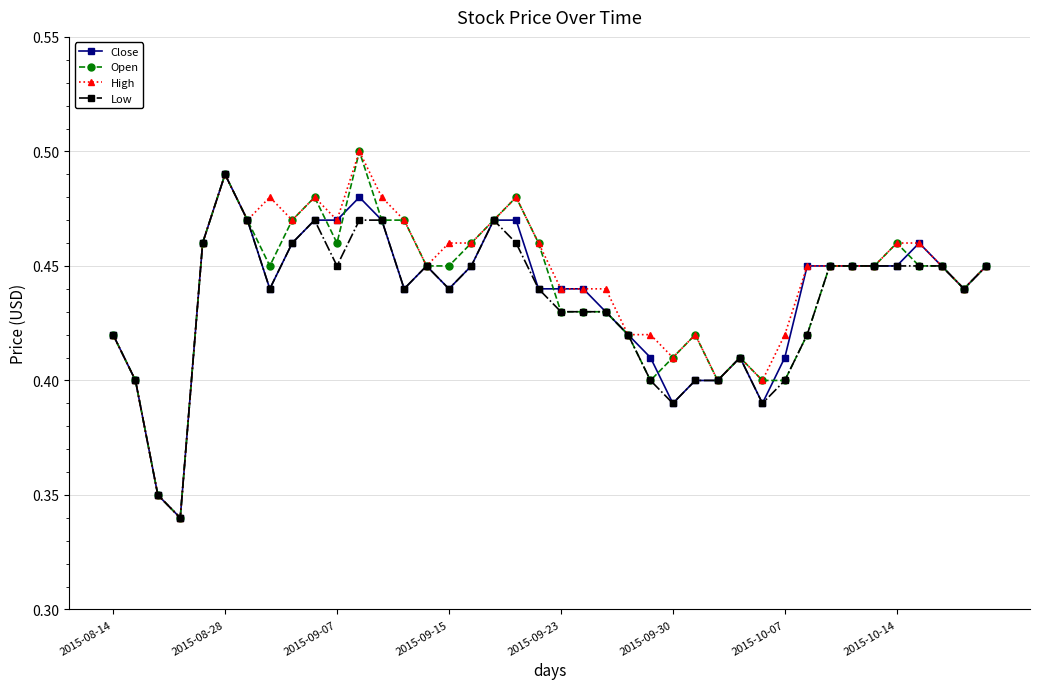

At how many categories does at least one series exceed 0?

40